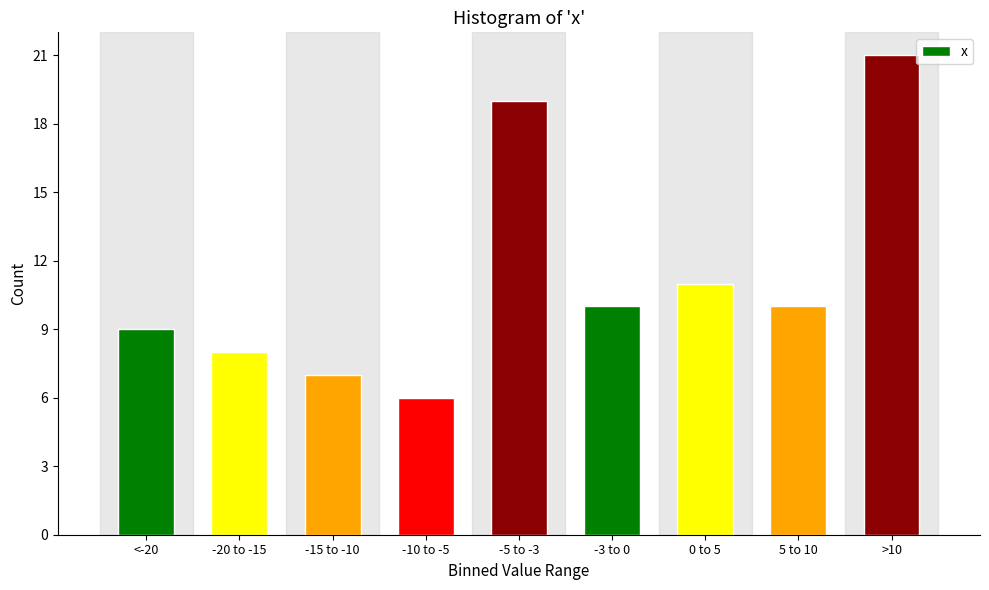

Reading left to right, what are all the values shown in this chart?

9	8	7	6	19	10	11	10	21